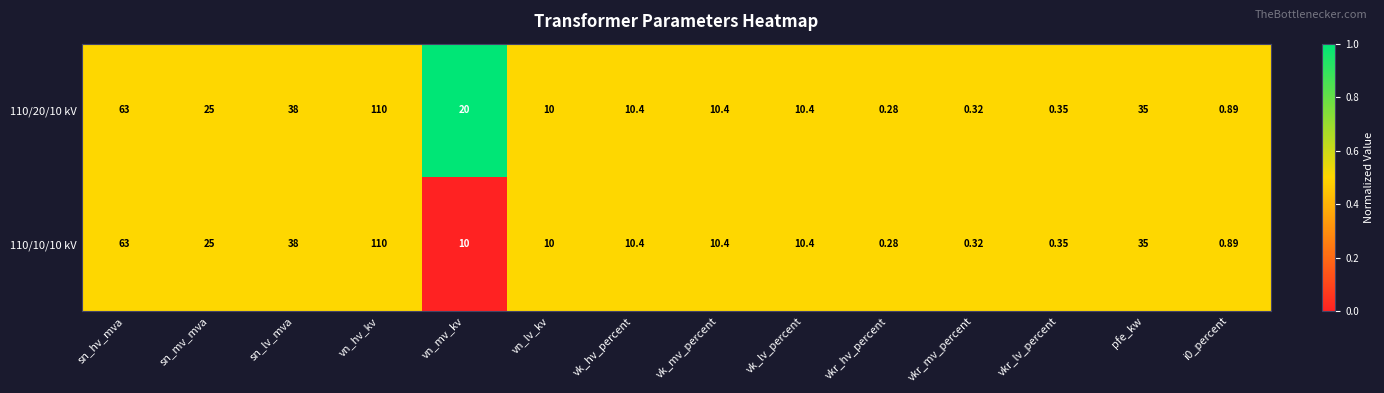

Which category has the lowest value in the 110/10/10 kV series?

vkr_hv_percent